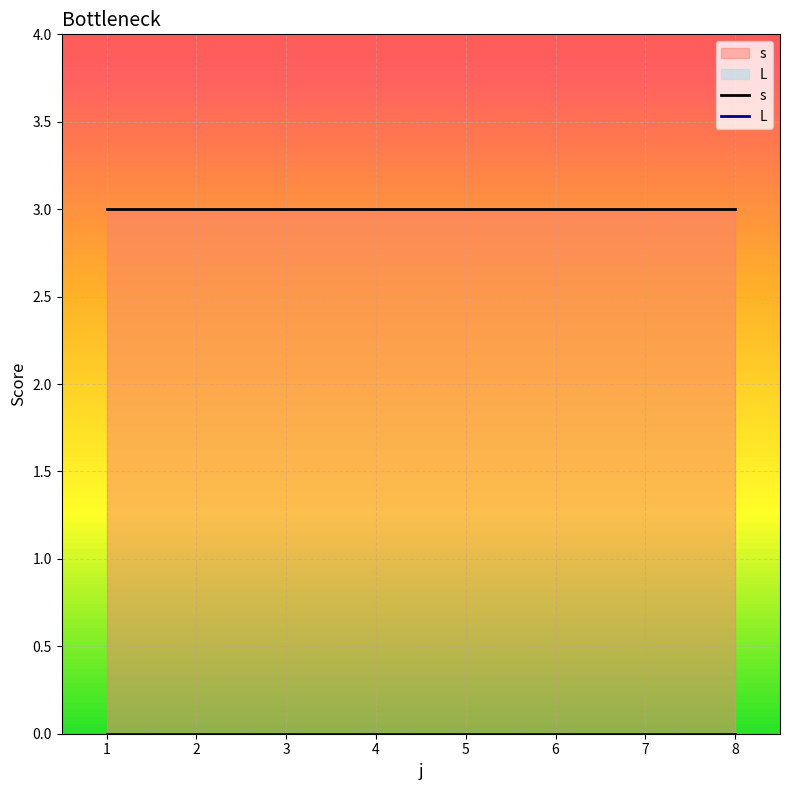

Reading left to right, extract all data points from this chart.

s: 3	3	3	3	3	3	3	3
L: 0	0	0	0	0	0	0	0